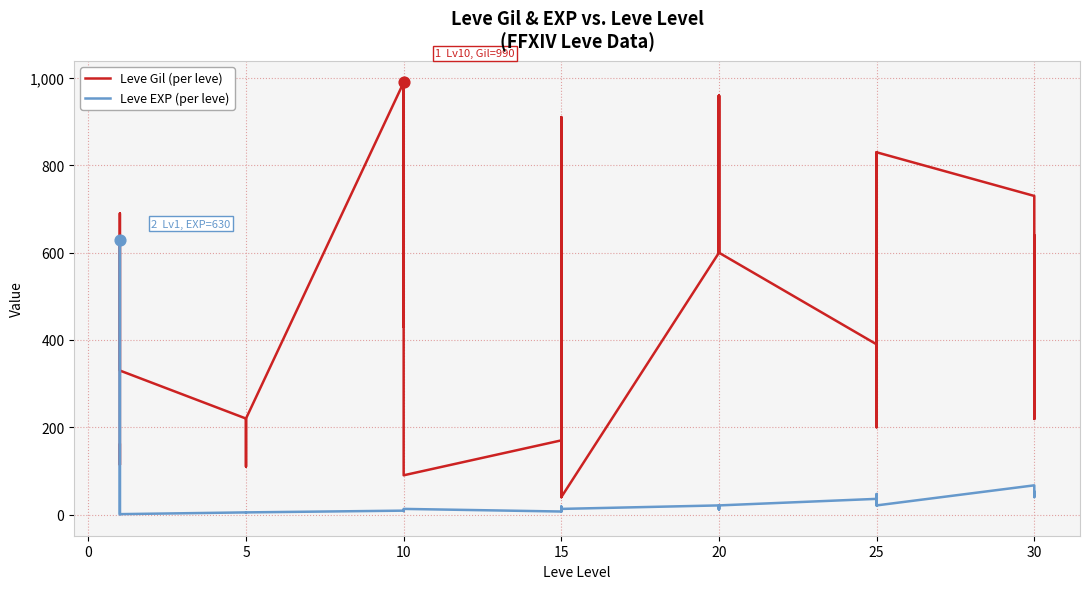

What are all the series names shown in the legend?

Leve Gil (per leve), Leve EXP (per leve)